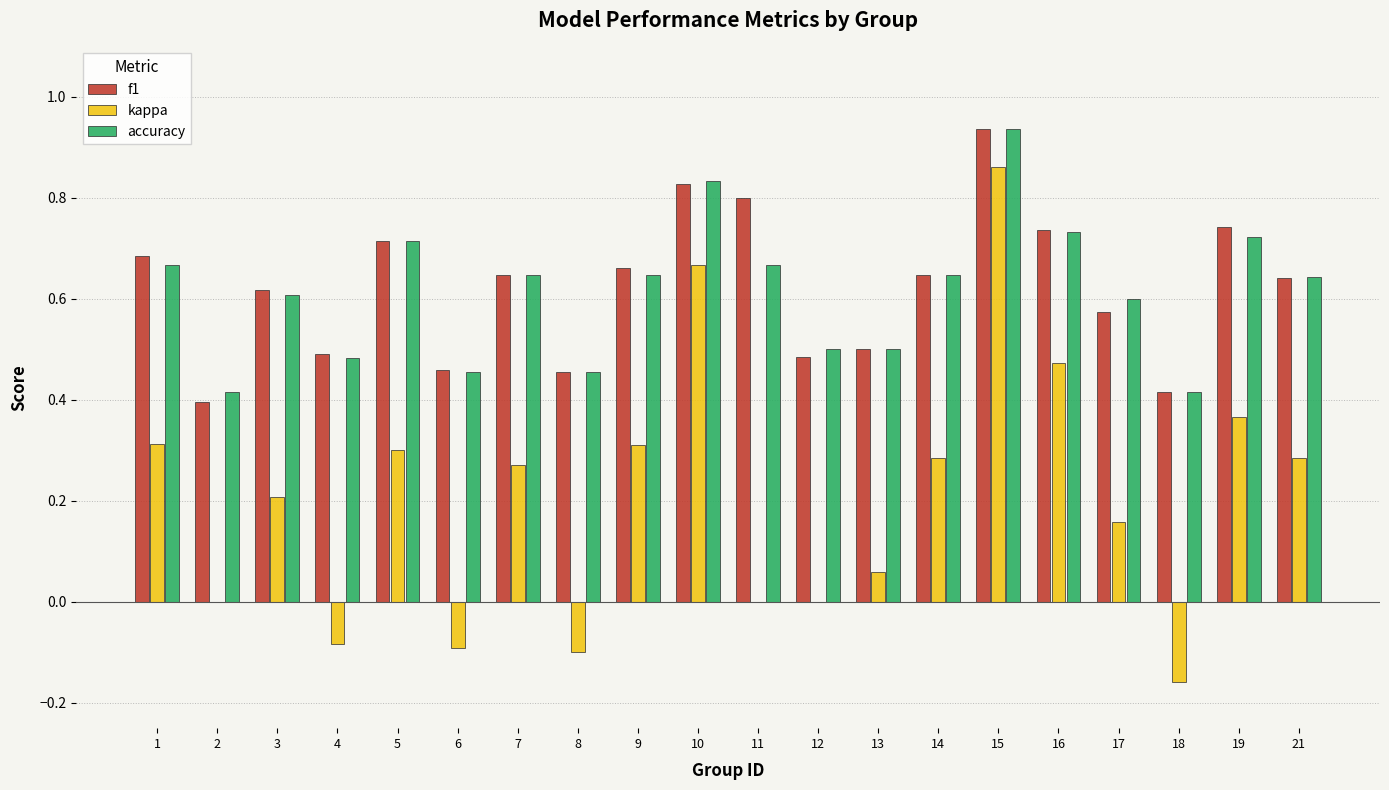

The accuracy series shows 0.5 at 10. True or false?

False